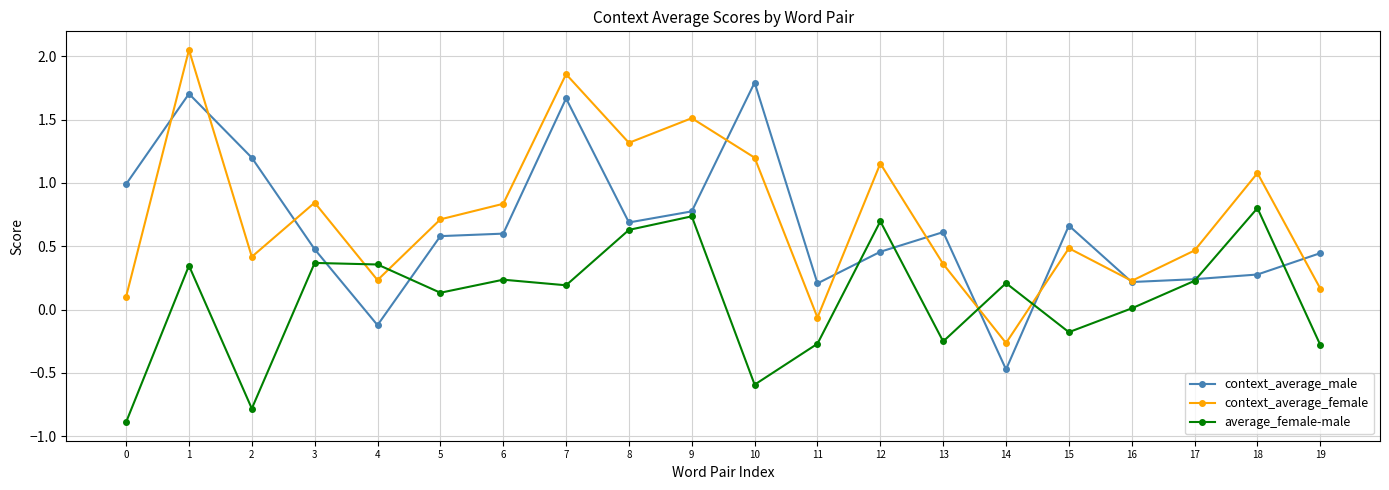

Is this an area chart (filled region under the line)?

No